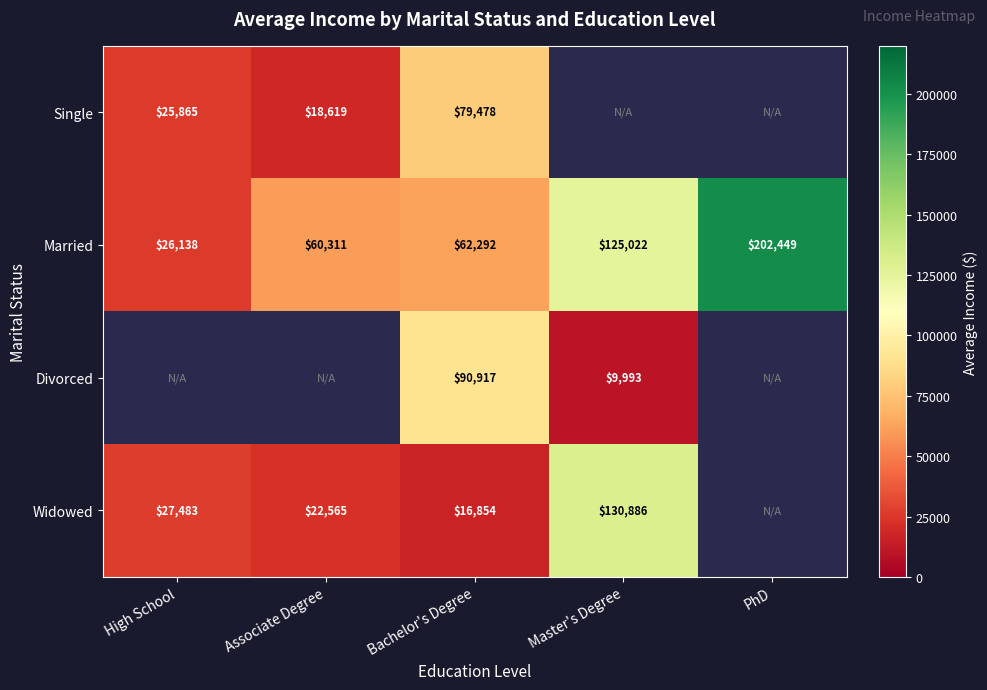

Is the value of Widowed at Master's Degree greater than the value of Married at Bachelor's Degree?

Yes